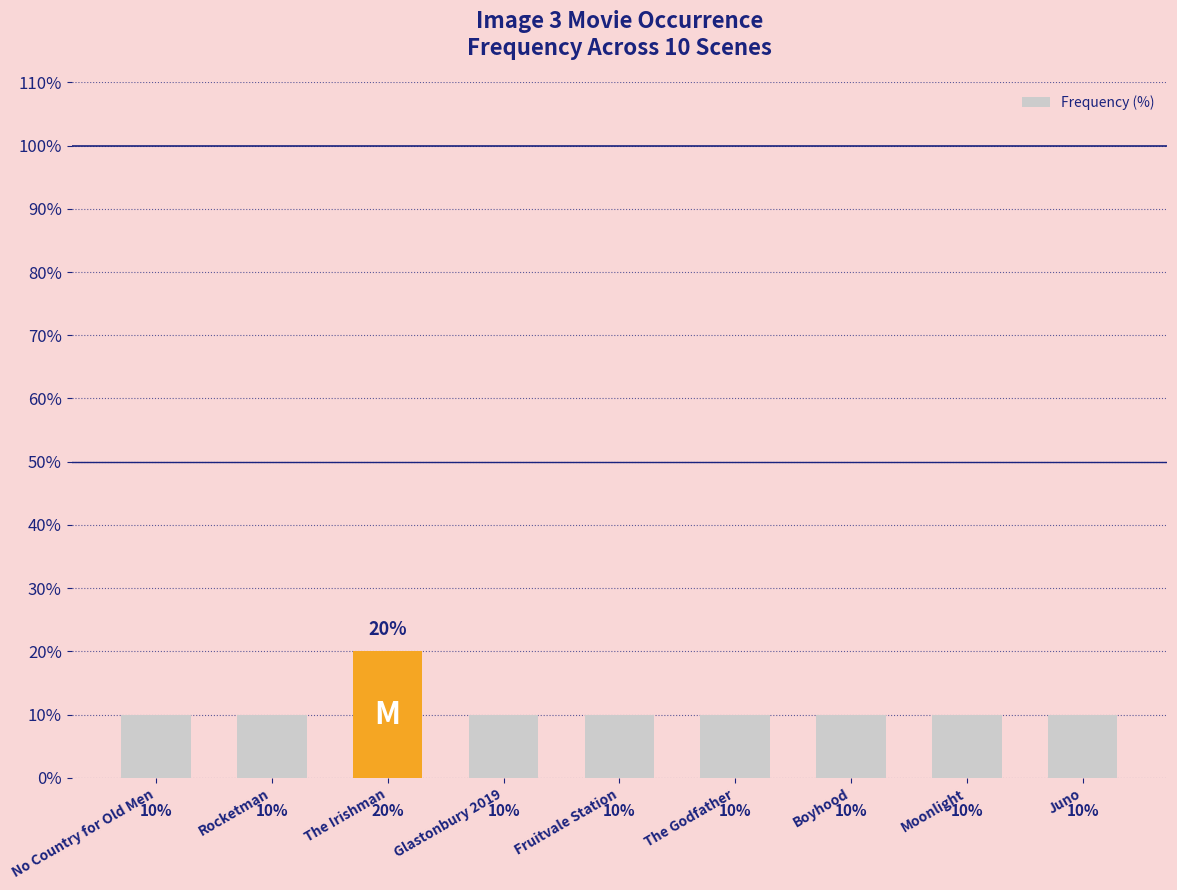

Which category has the highest value across all series?

The Irishman